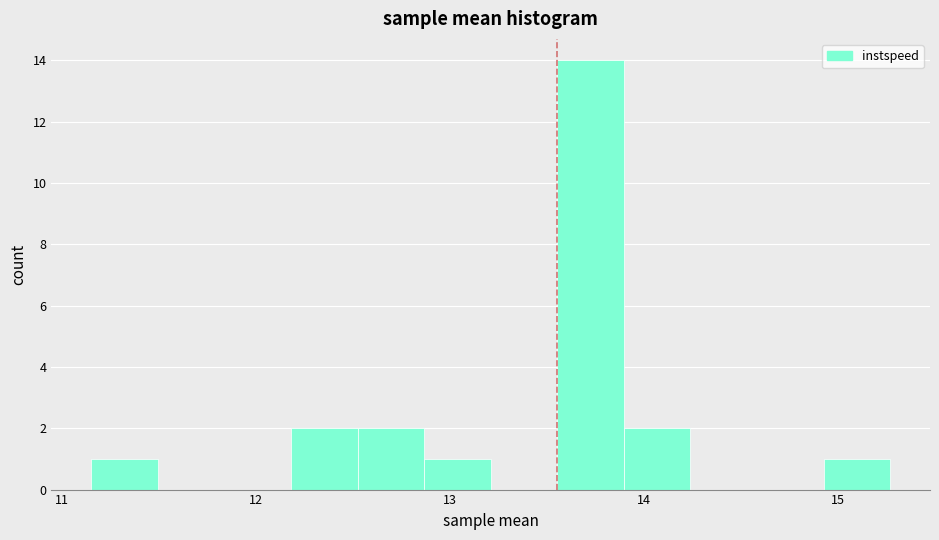

Read against the x-axis, roughly where is the centre of the tallest bar?

13.7